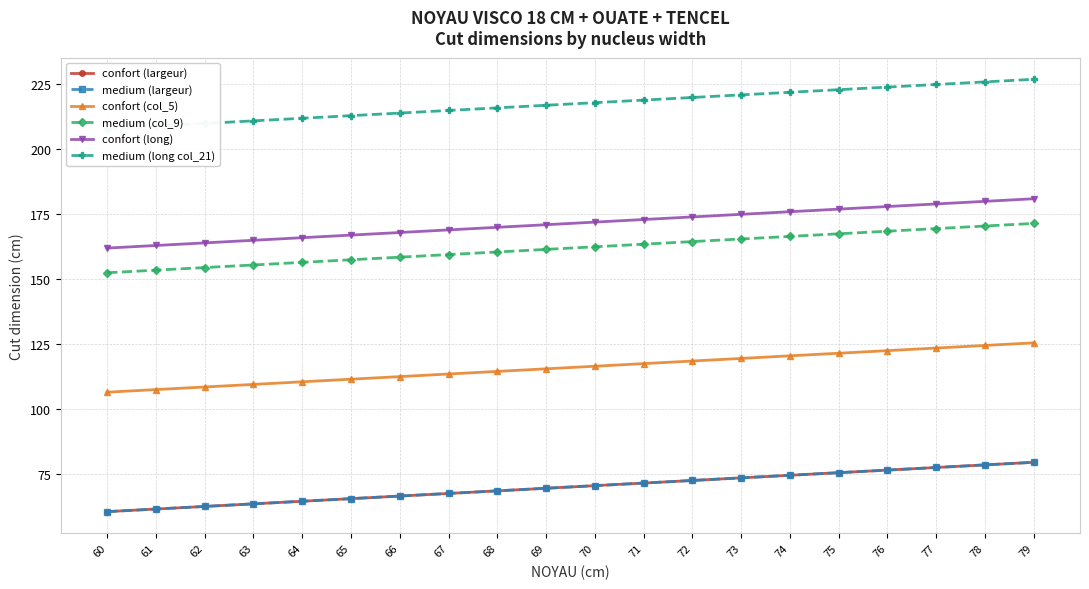

True or false: confort (largeur) and medium (largeur) cross at least once.

False